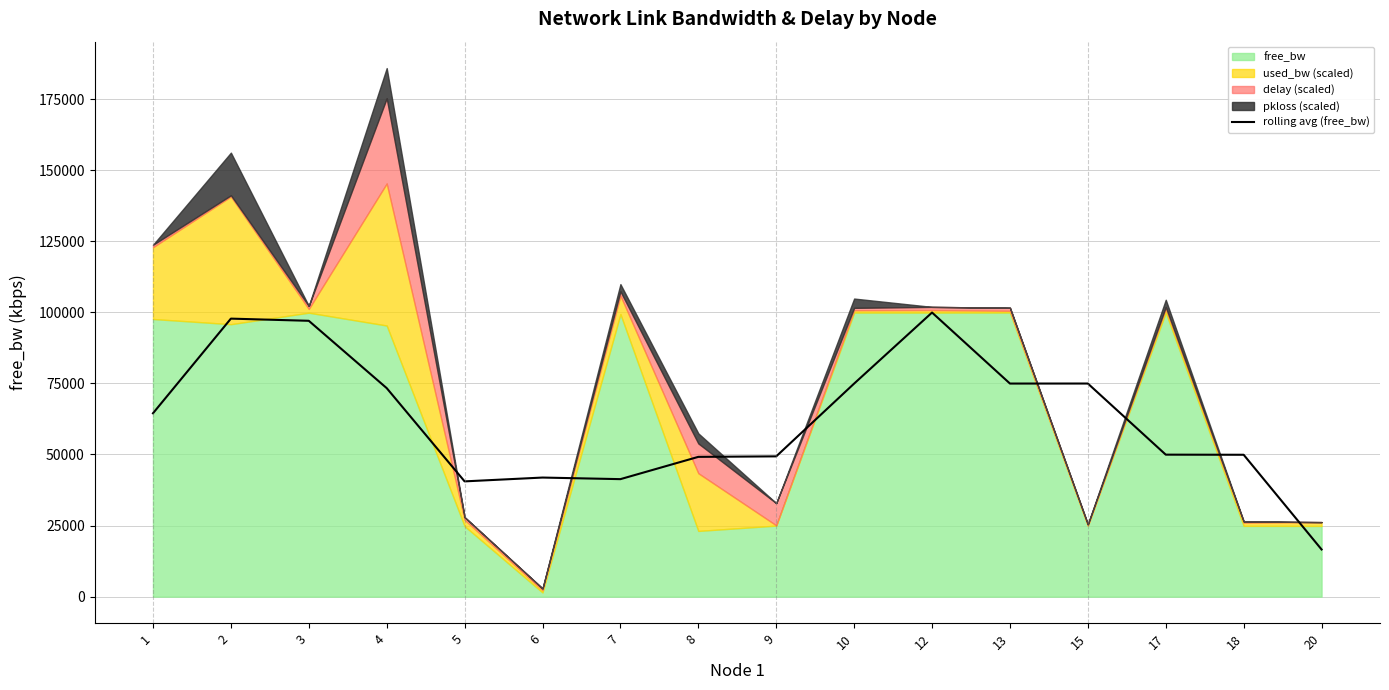

How many data points does each series have?

16